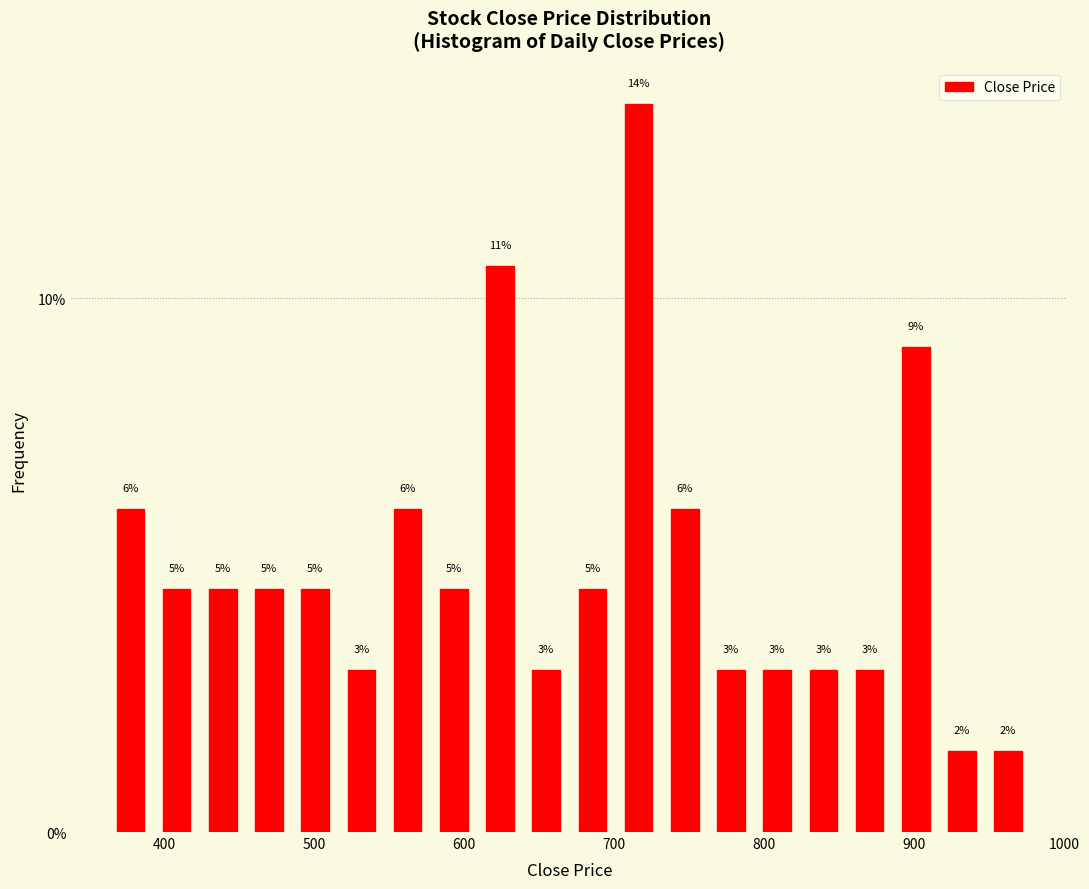

Around what value on the x-axis is the tallest bar? Give the approximate position of its centre, as read against the axis.

720